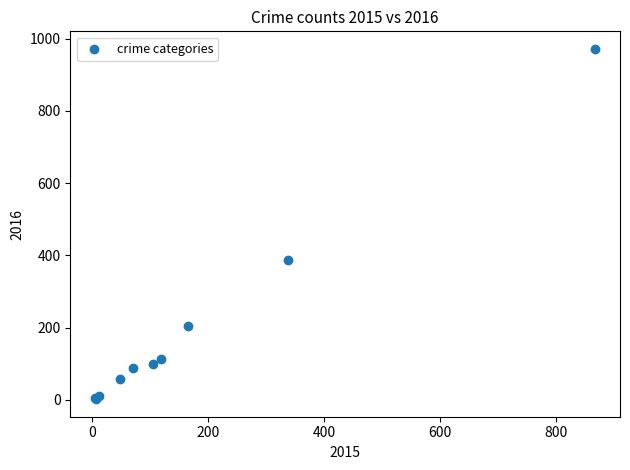

What Y value in the scatter plot is closest to 487?

388